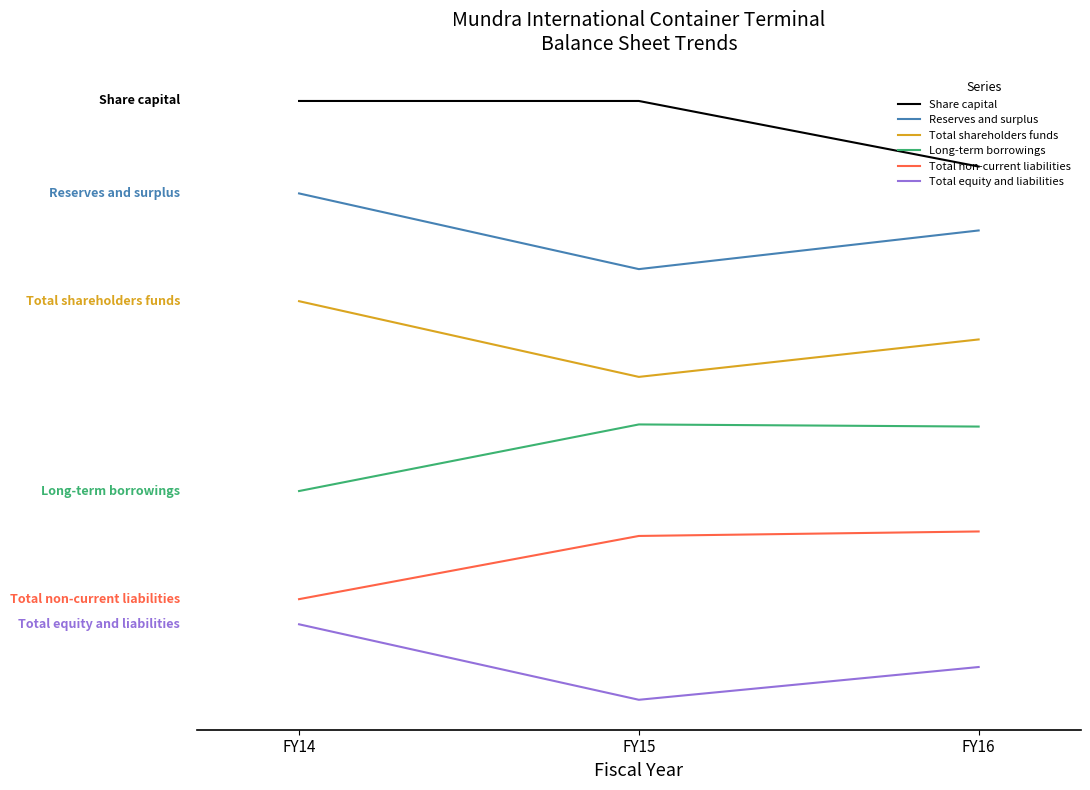

What are all the series names shown in the legend?

Share capital, Reserves and surplus, Total shareholders funds, Long-term borrowings, Total non-current liabilities, Total equity and liabilities